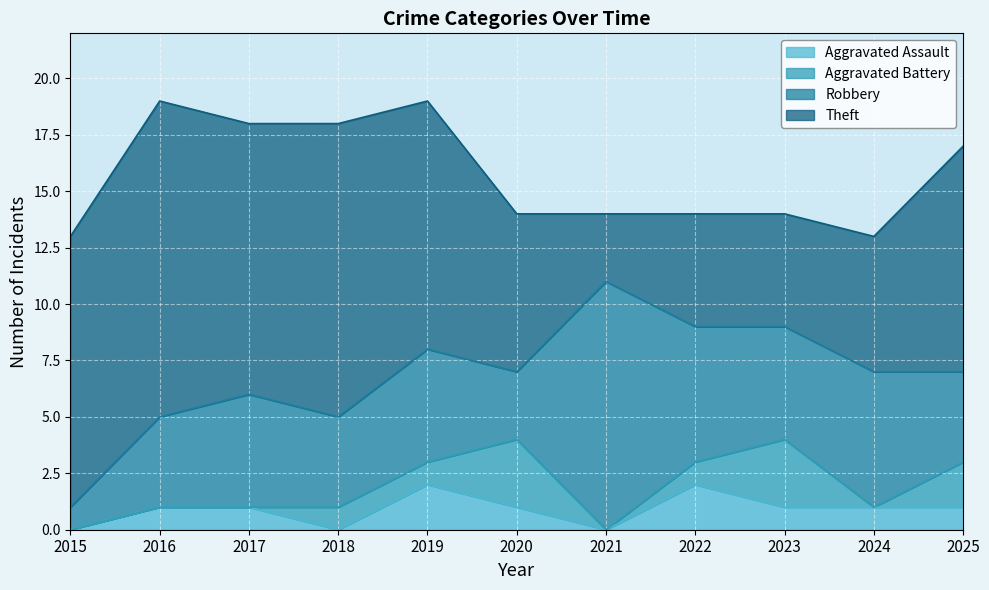

Between 2020 and 2021, which series saw the biggest shift?

Robbery